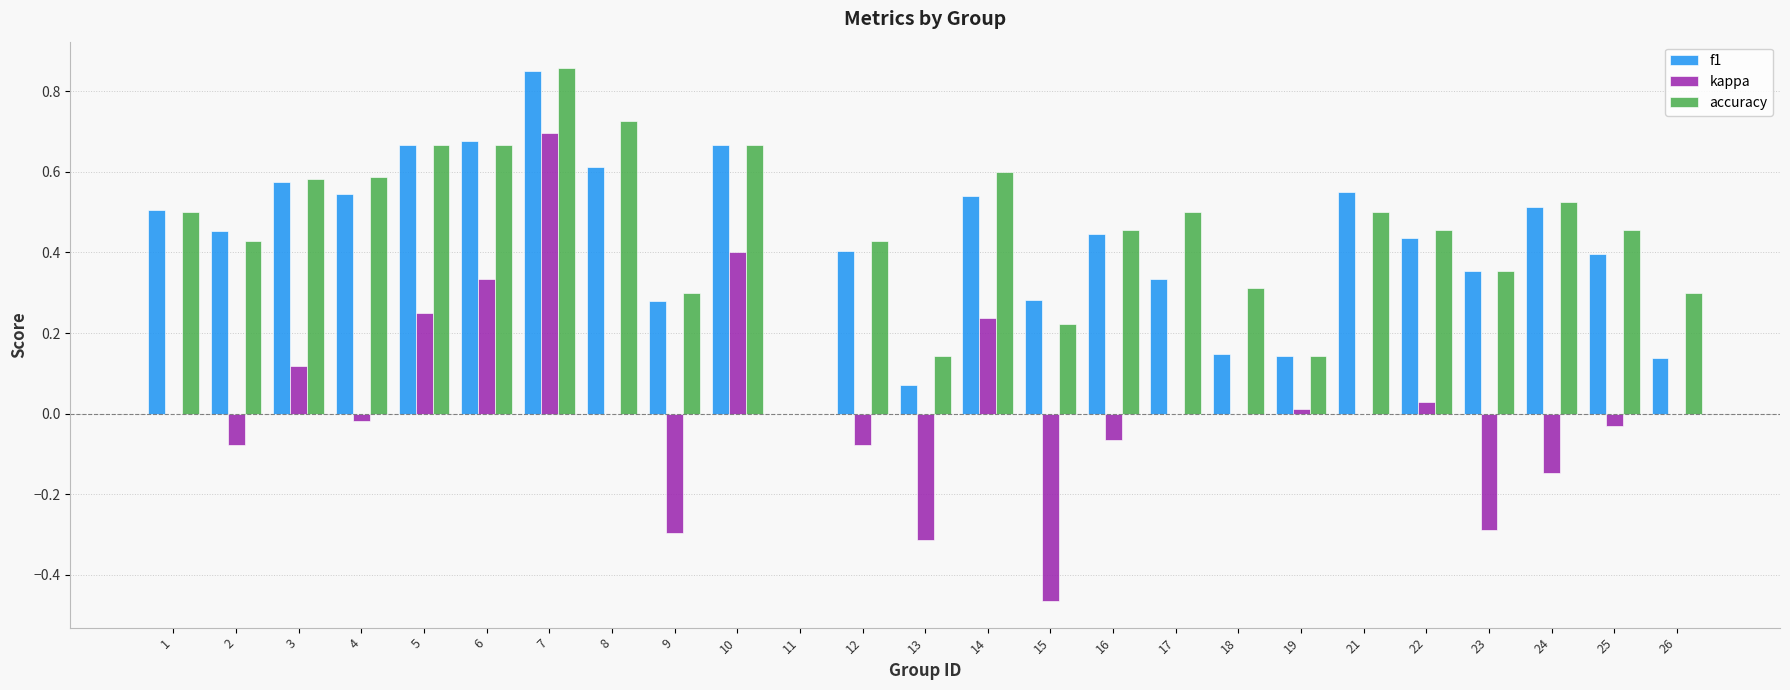

The value of kappa at 13 is -0.3. True or false?

True